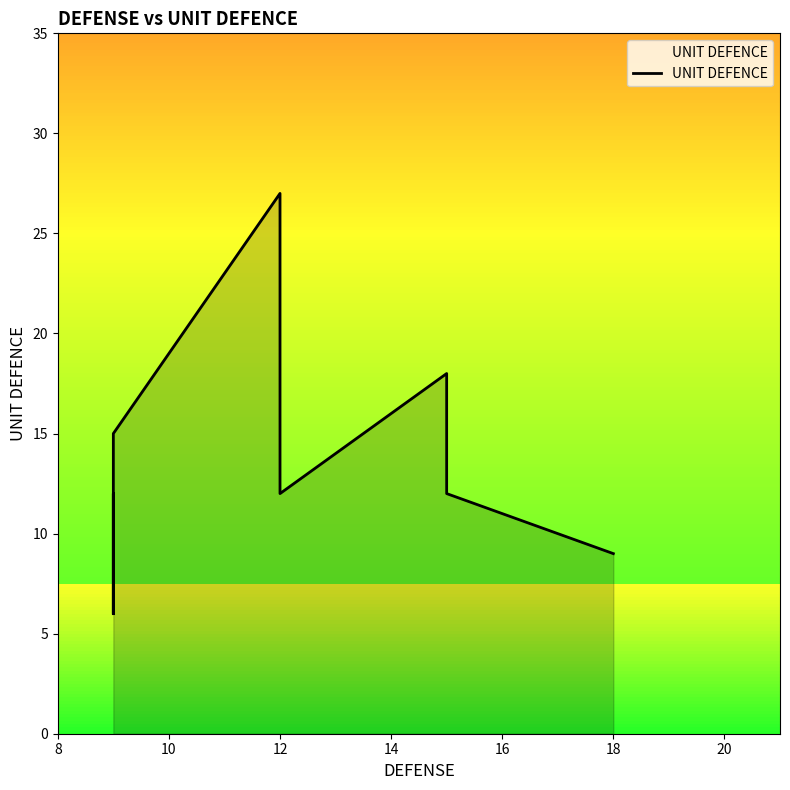

How many points are higher than both their immediate neighbors (excluding endpoints)?

3